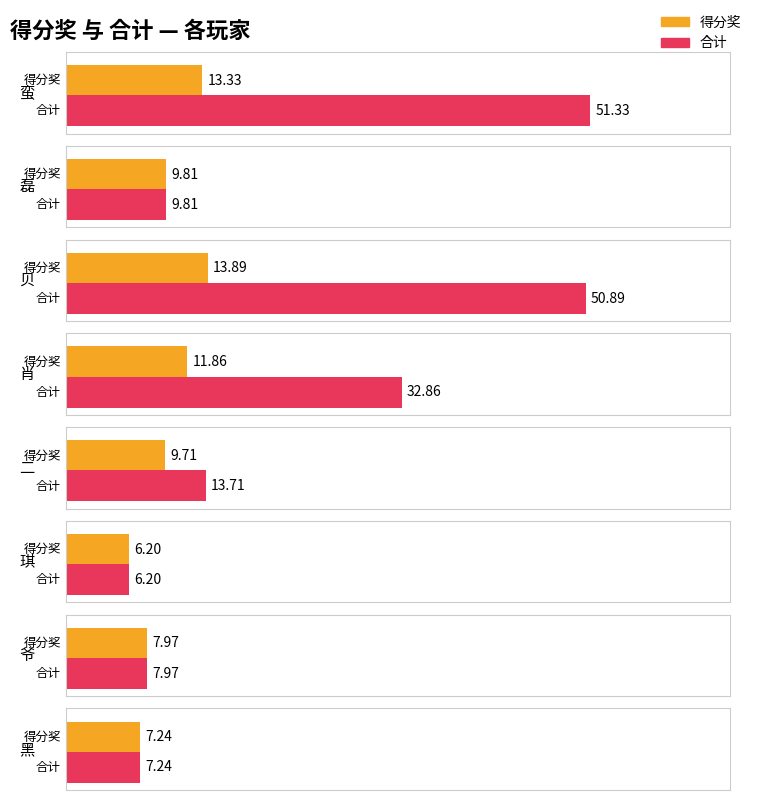

What is the difference between the maximum and second lowest values in the 得分奖 series?

6.7